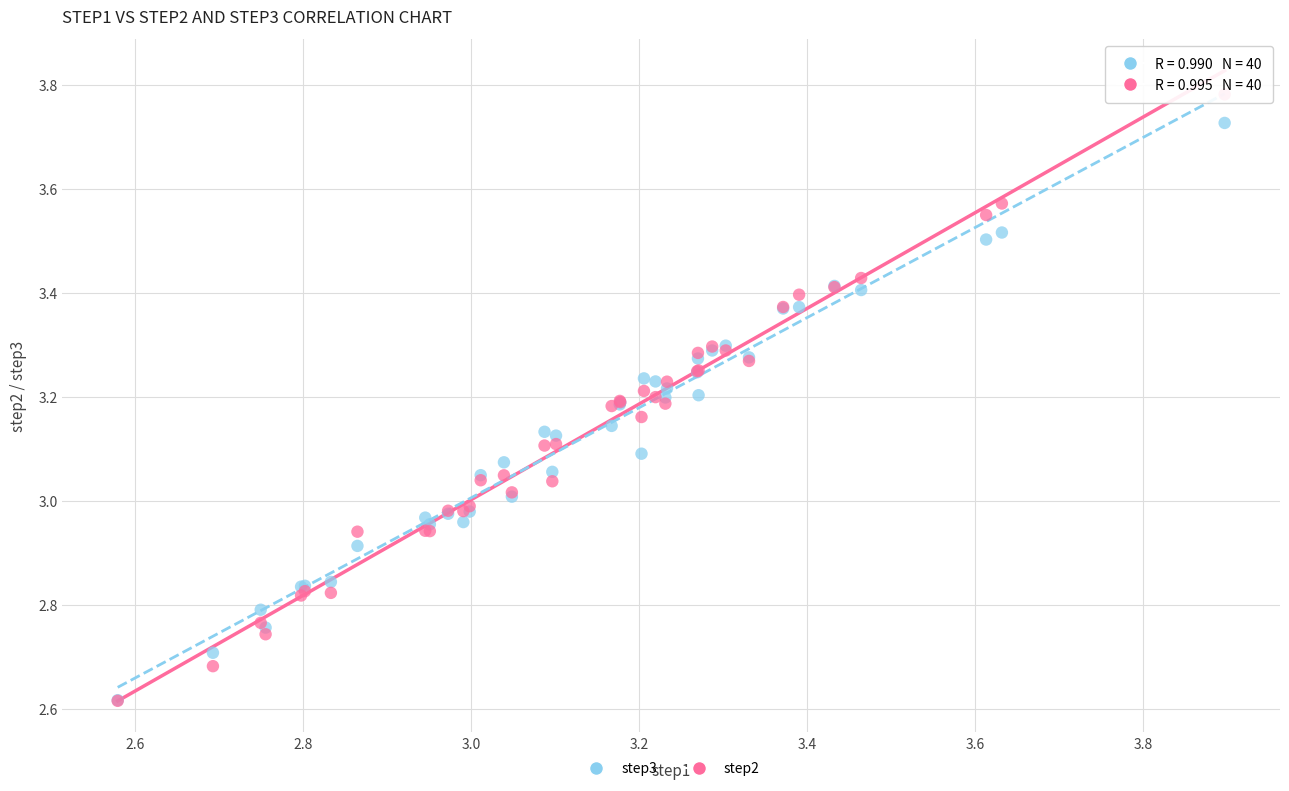

Which series has the largest Y range (max minus min)?

step2